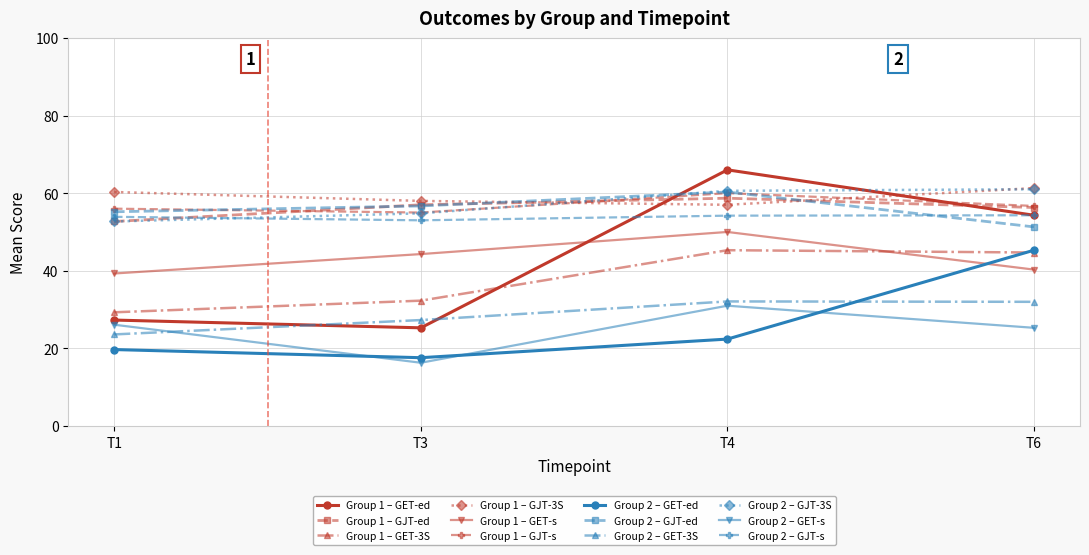

What is the value of the Group 1 – GET-ed point at the 4th from the left?

54.3